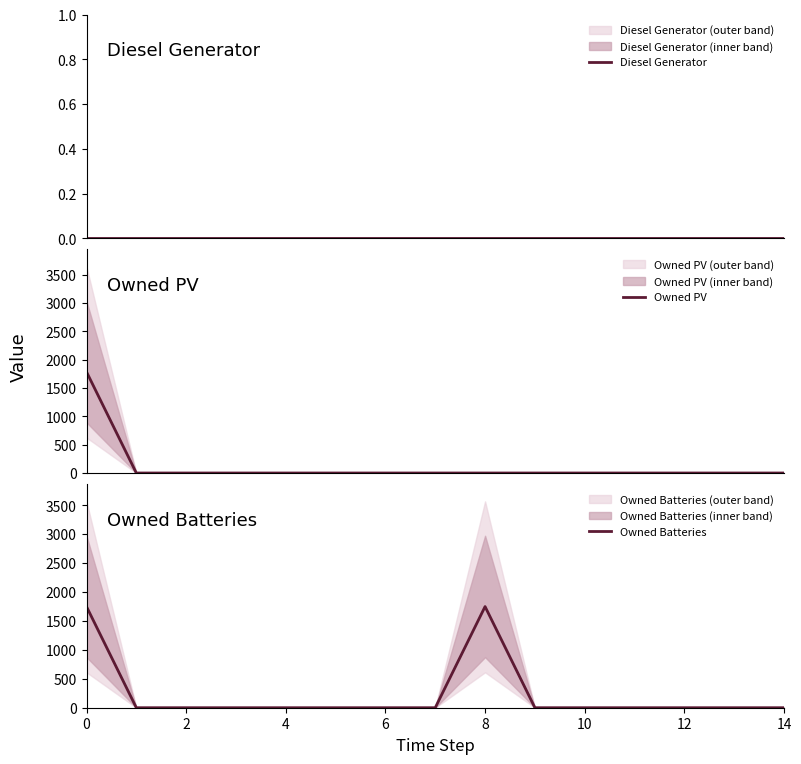

How many data points in Owned PV are above 0?

1